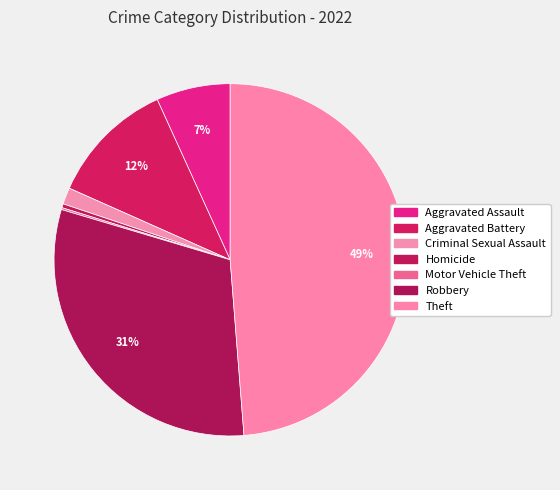

Which category has the smallest portion of the pie?

Motor Vehicle Theft